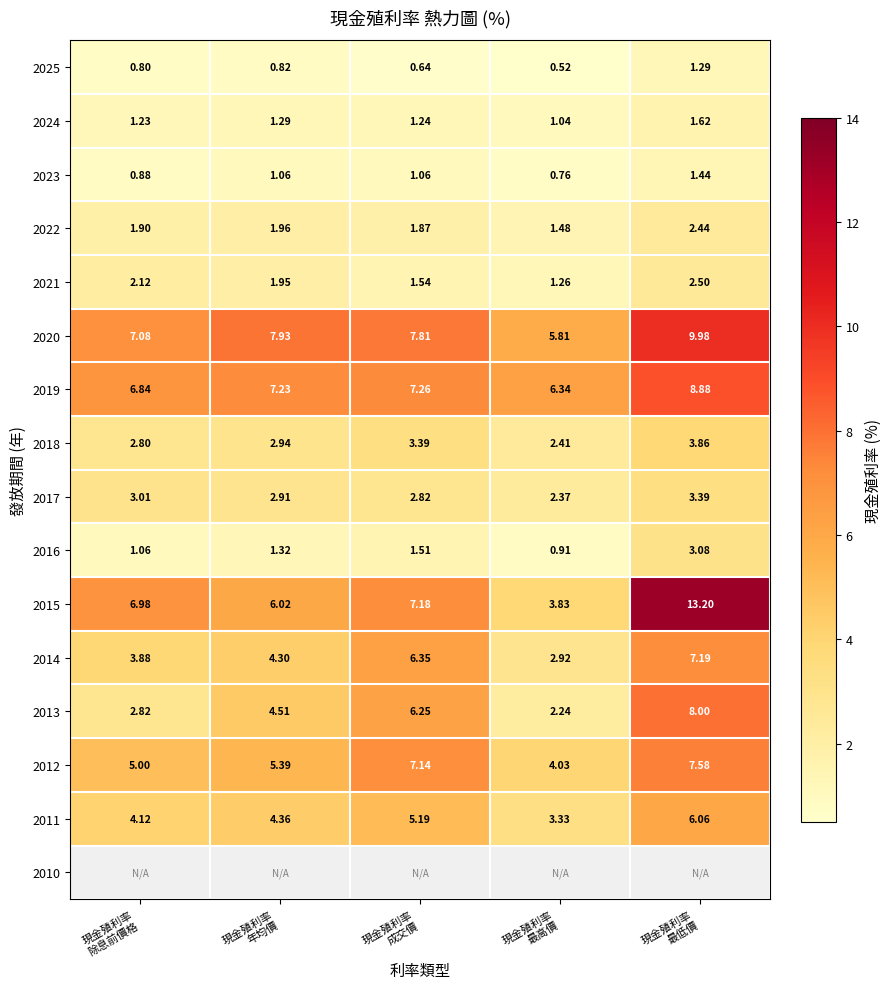

Is it true that 2017 equals 0.7 at 現金殖利率 除息前價格?

False